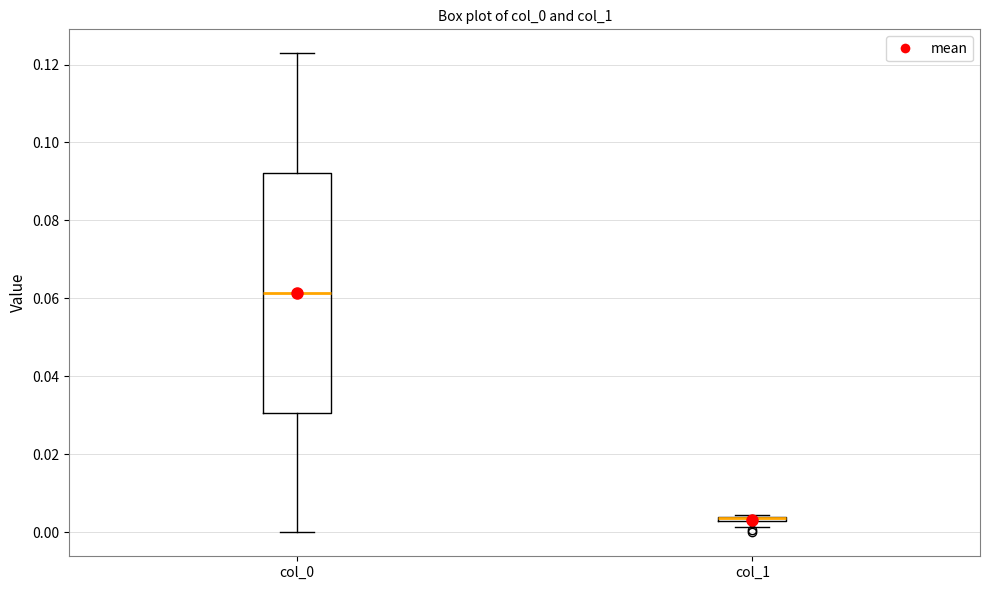

Comparing the boxes themselves (not the whiskers), which one is the tallest?

col_0